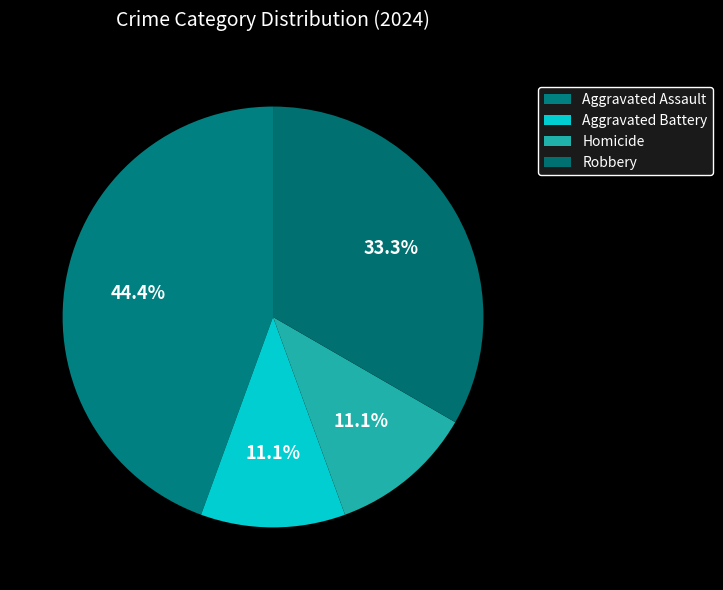

Is there any slice that represents more than half of the pie?

No